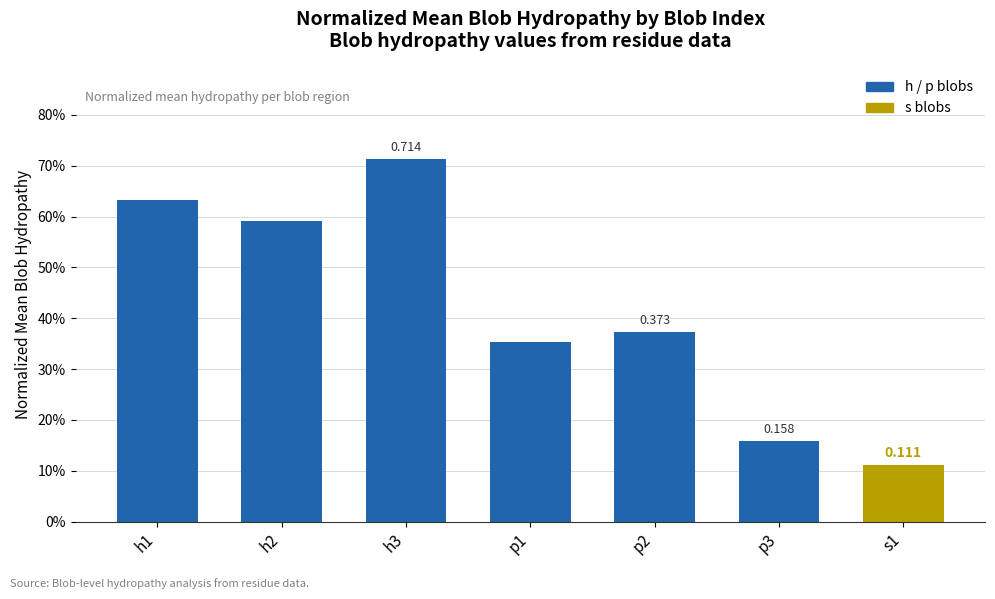

Are the bars horizontal?

No